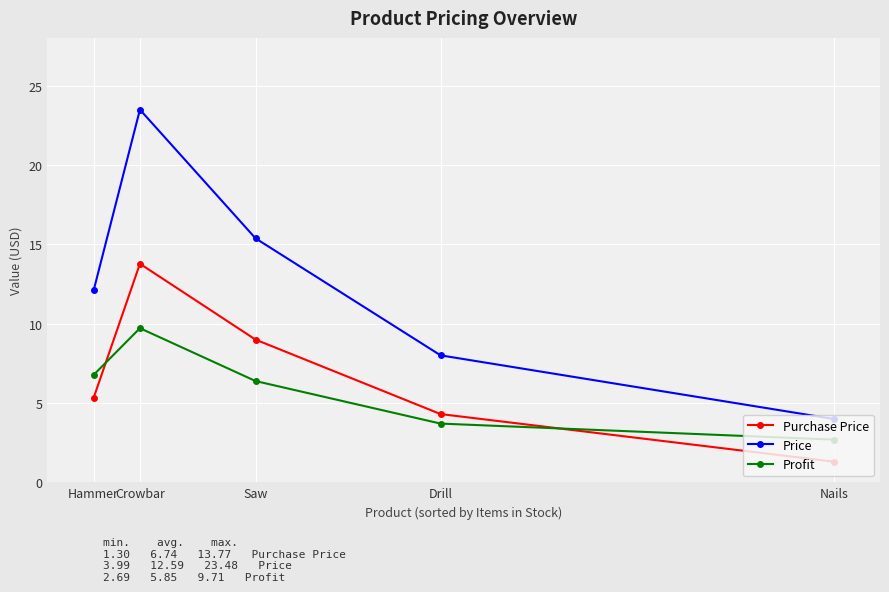

Which category has the highest value across all series?

Crowbar